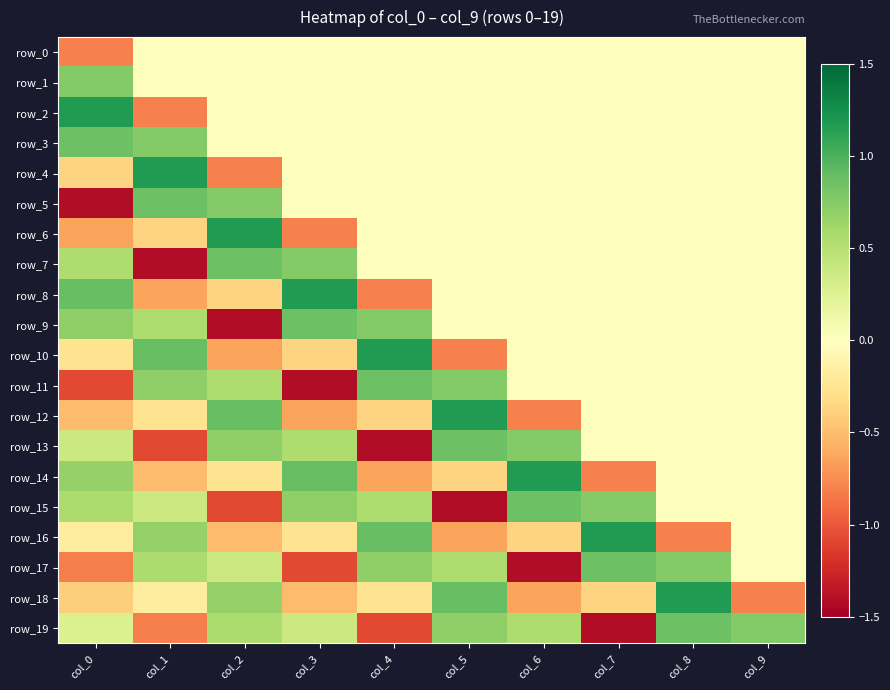

List the labels in order of row_6 value, smallest first.

col_3, col_0, col_1, col_4, col_5, col_6, col_7, col_8, col_9, col_2